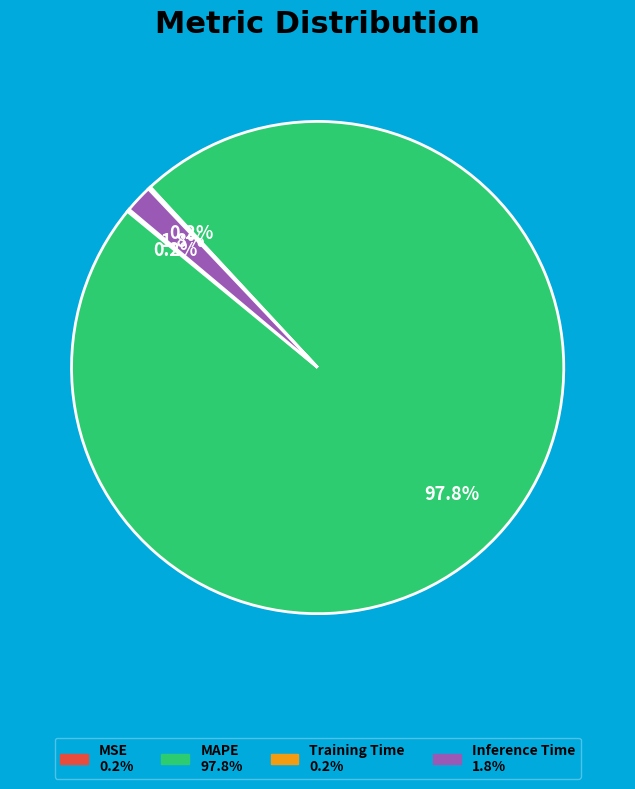

Does any single category account for the majority?

Yes